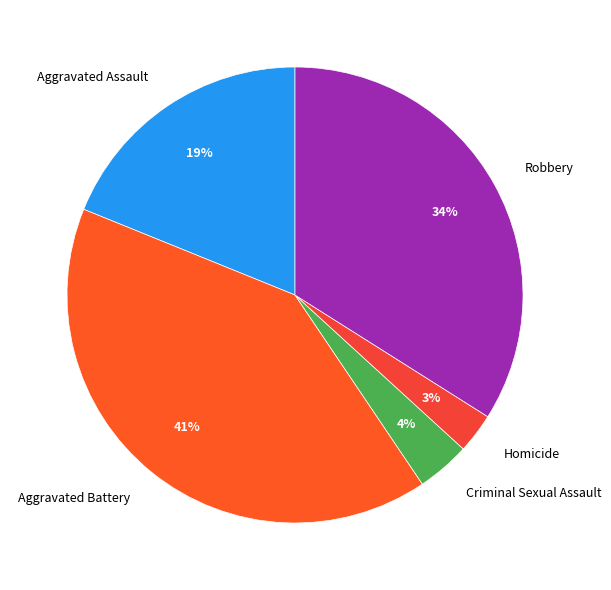

What percentage is the Criminal Sexual Assault slice, to the nearest percent?

4%